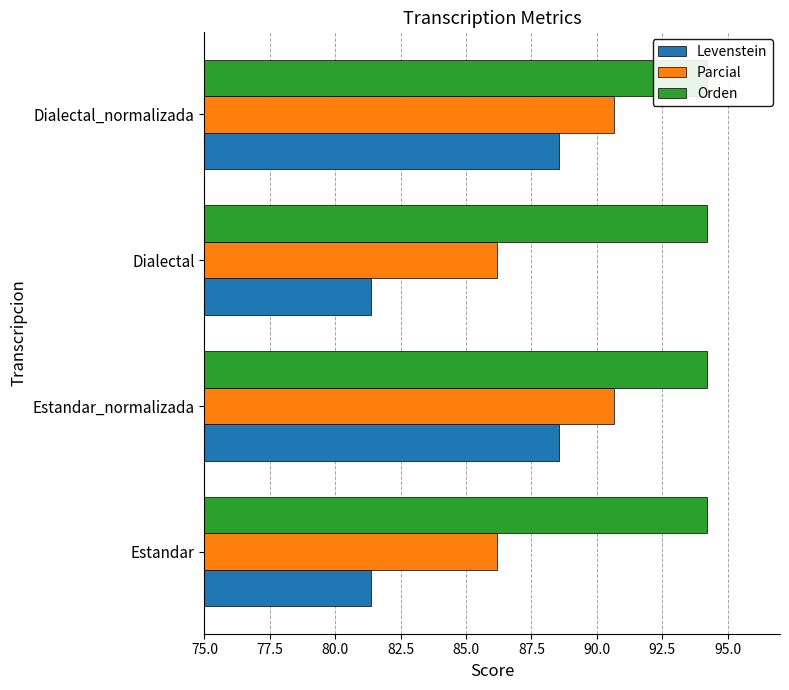

Reading left to right, transcribe all the data shown in this chart.

Levenstein: 81.4	88.5	81.4	88.5
Parcial: 86.2	90.7	86.2	90.7
Orden: 0.2	0.2	0.2	0.2